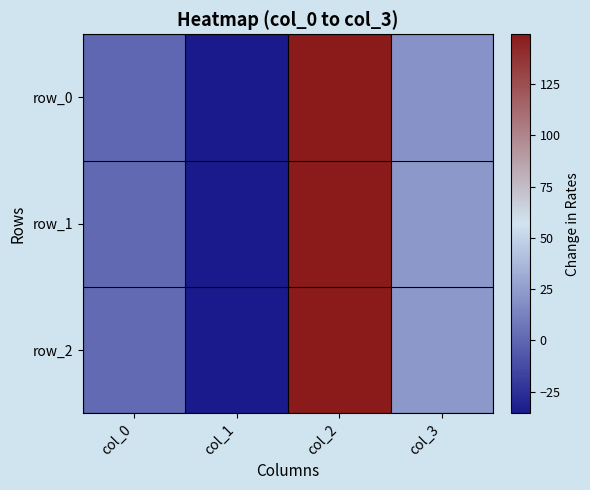

At how many categories does at least one series exceed 99?

1